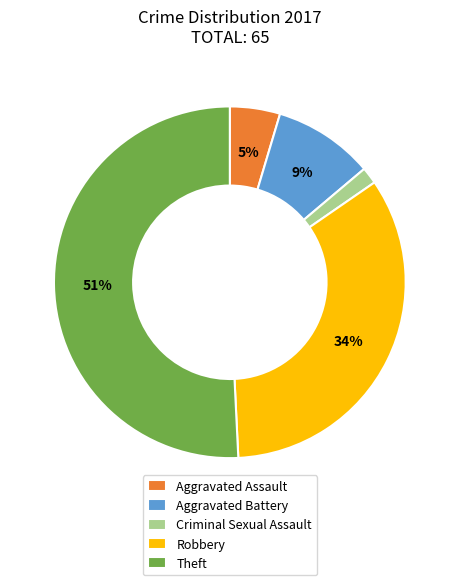

To the nearest percent, what percentage of the pie is Criminal Sexual Assault?

2%